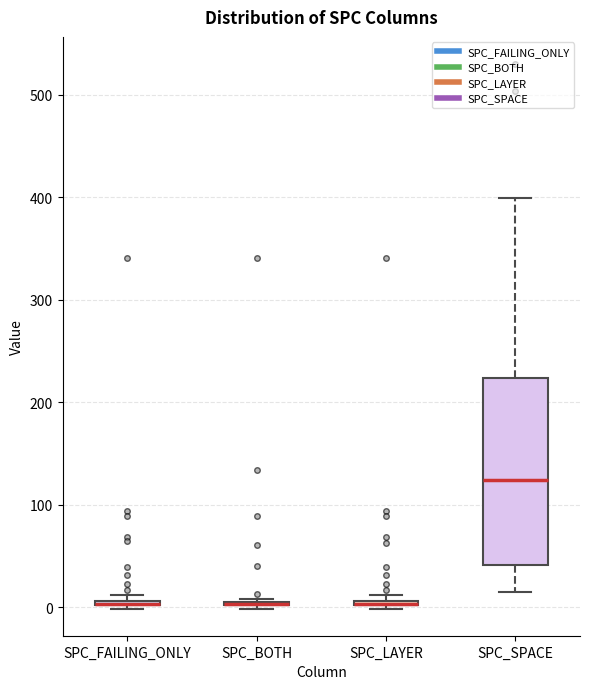

Where is the upper edge of the box for SPC_SPACE on the y-axis? The values are not printed on the chart, so give them approximately, as read against the axis.

220